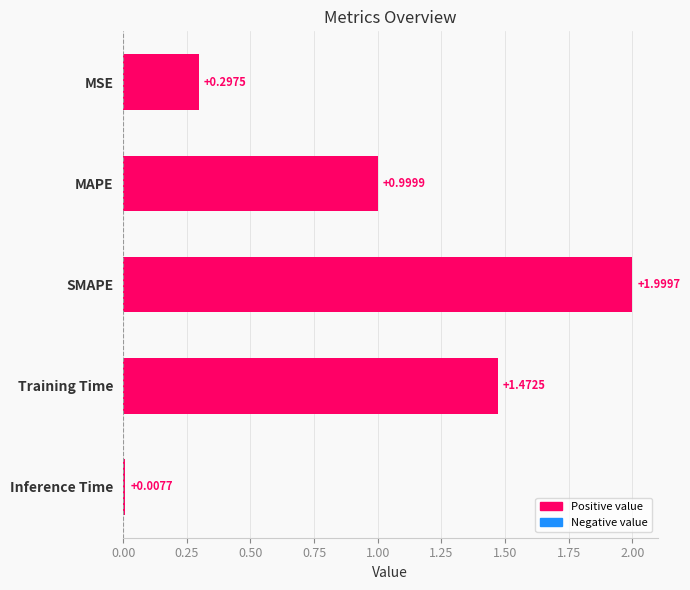

What is the ratio of the value at Training Time to the value at SMAPE?

0.7